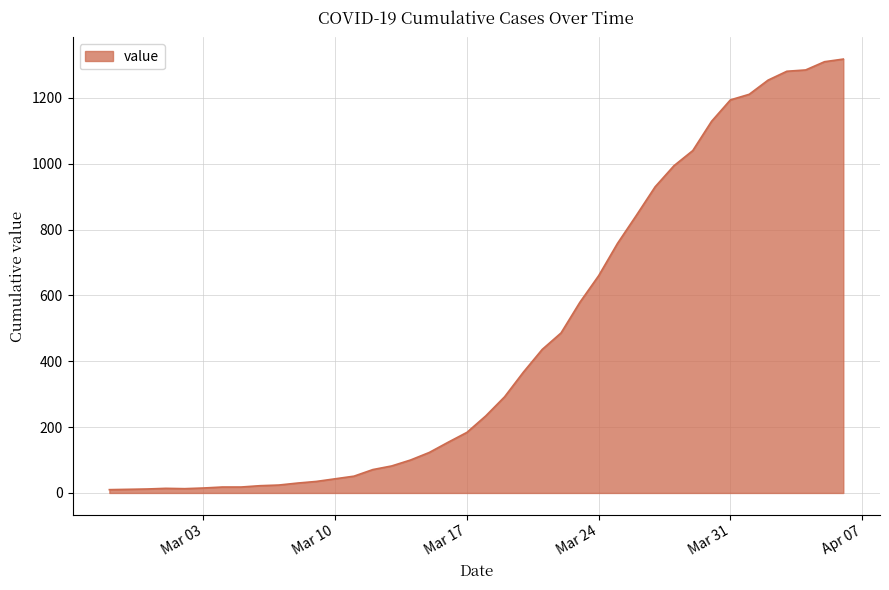

What is the greatest value displayed?

1318